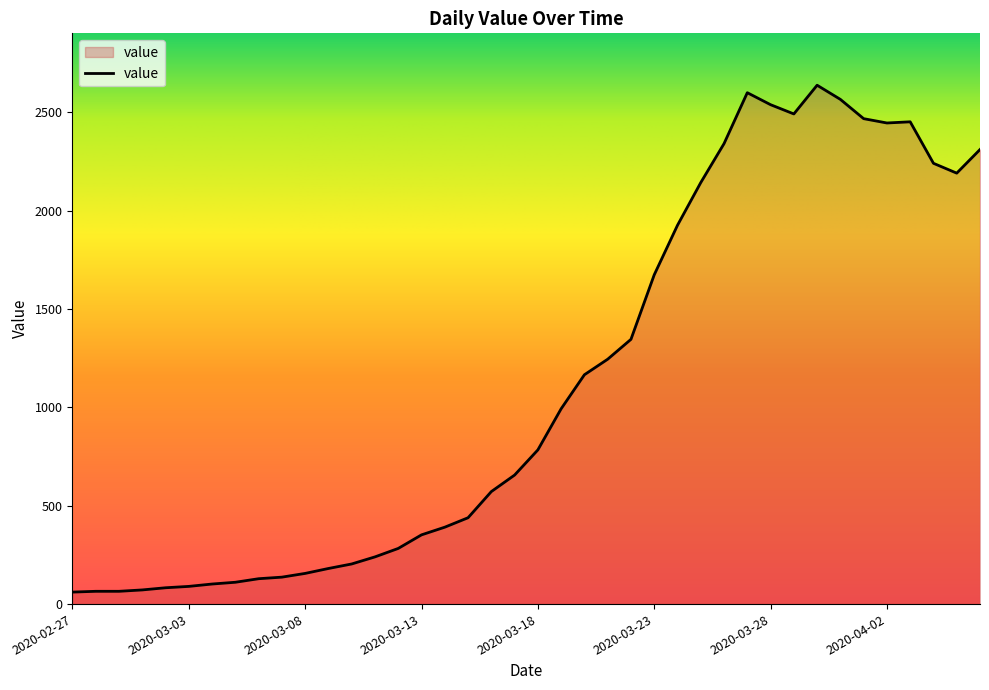

What is the smallest value displayed?

61